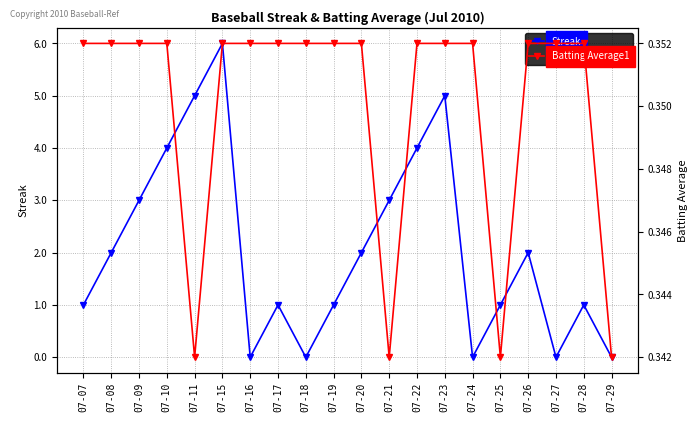

The Streak series shows 1.0 at 07-17. True or false?

True